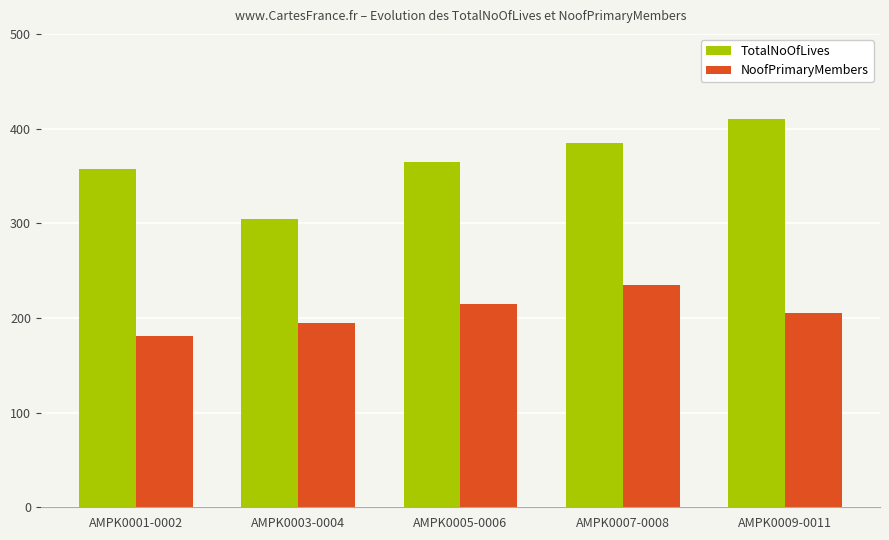

List the labels in order of TotalNoOfLives value, smallest first.

AMPK0003-0004, AMPK0001-0002, AMPK0005-0006, AMPK0007-0008, AMPK0009-0011